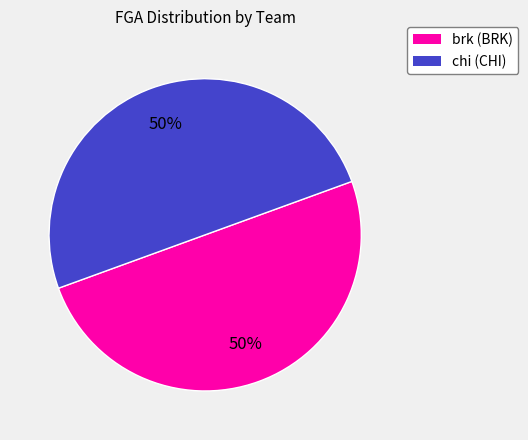

To the nearest percent, what is the average slice percentage?

50%